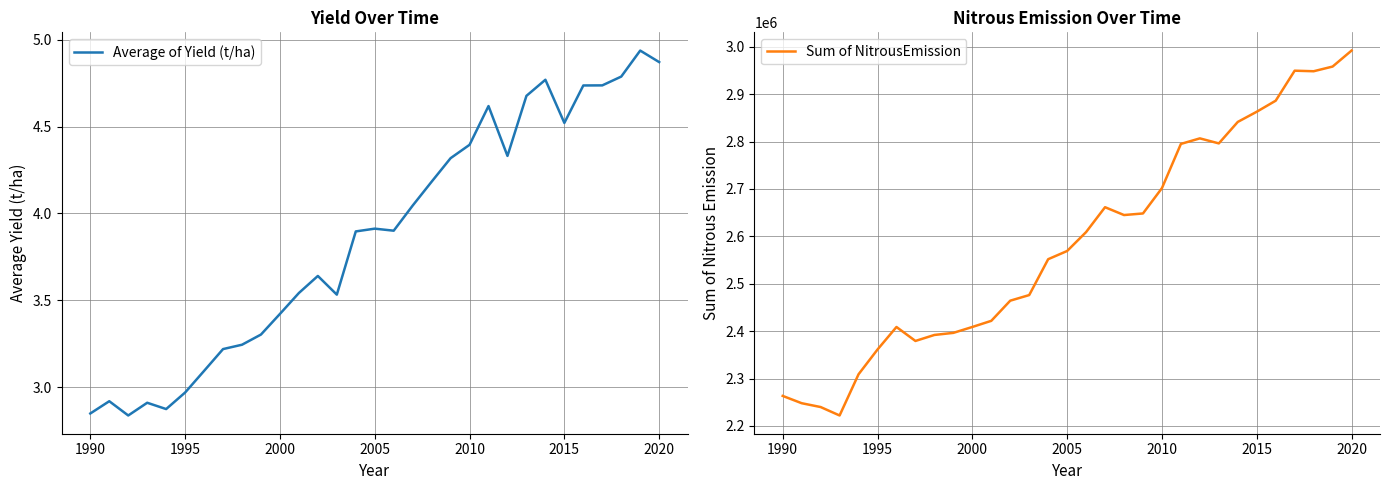

True or false: Sum of NitrousEmission and Average of Yield (t/ha) intersect in this chart.

False